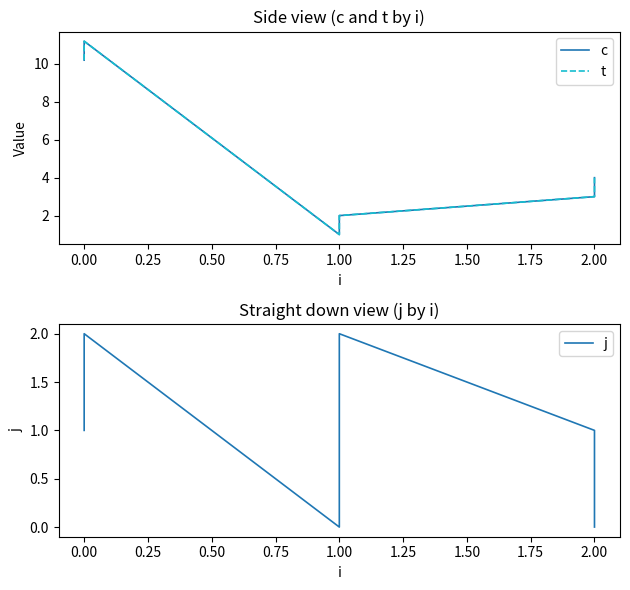

True or false: j and t cross at least once.

False